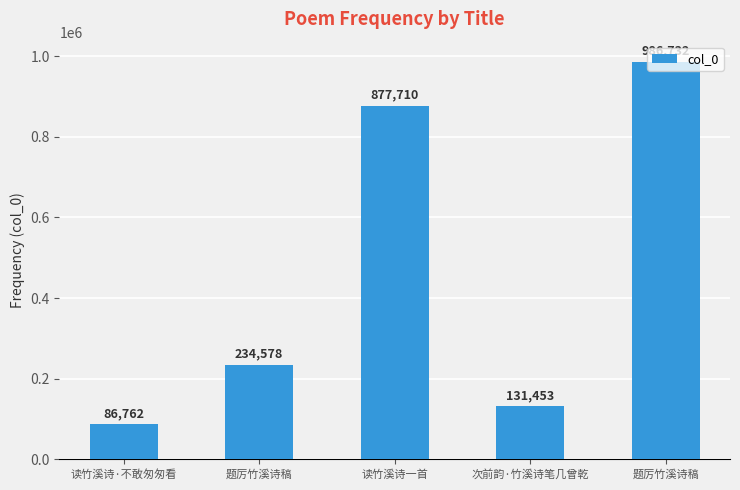

Is it true that the value at 读竹溪诗一首 is 280455?

False